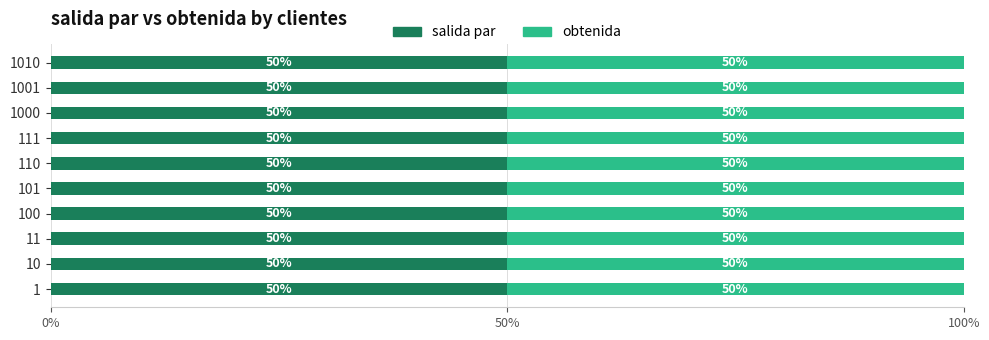

Rank the series at 1000 from highest to lowest value.

salida par, obtenida